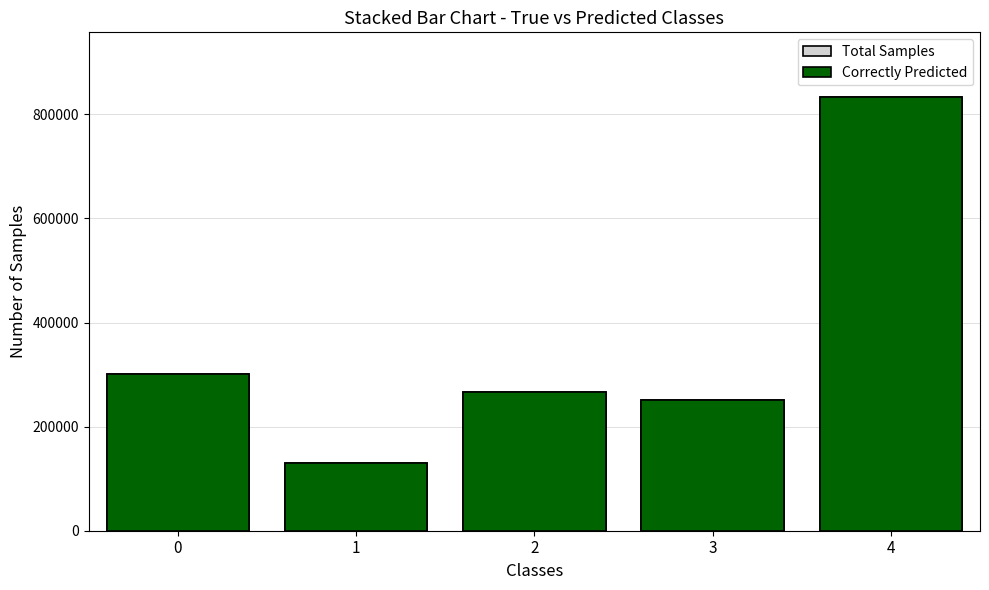

At which category is the sum across all series the highest?

4